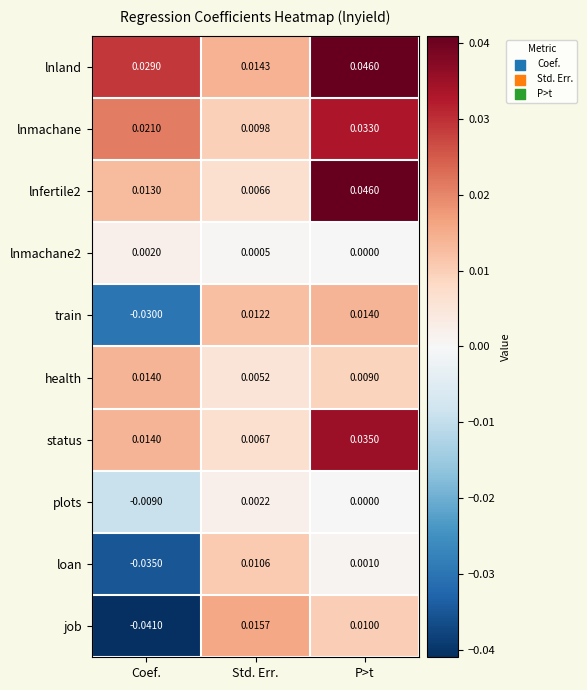

Which series has the largest range (max minus min)?

job